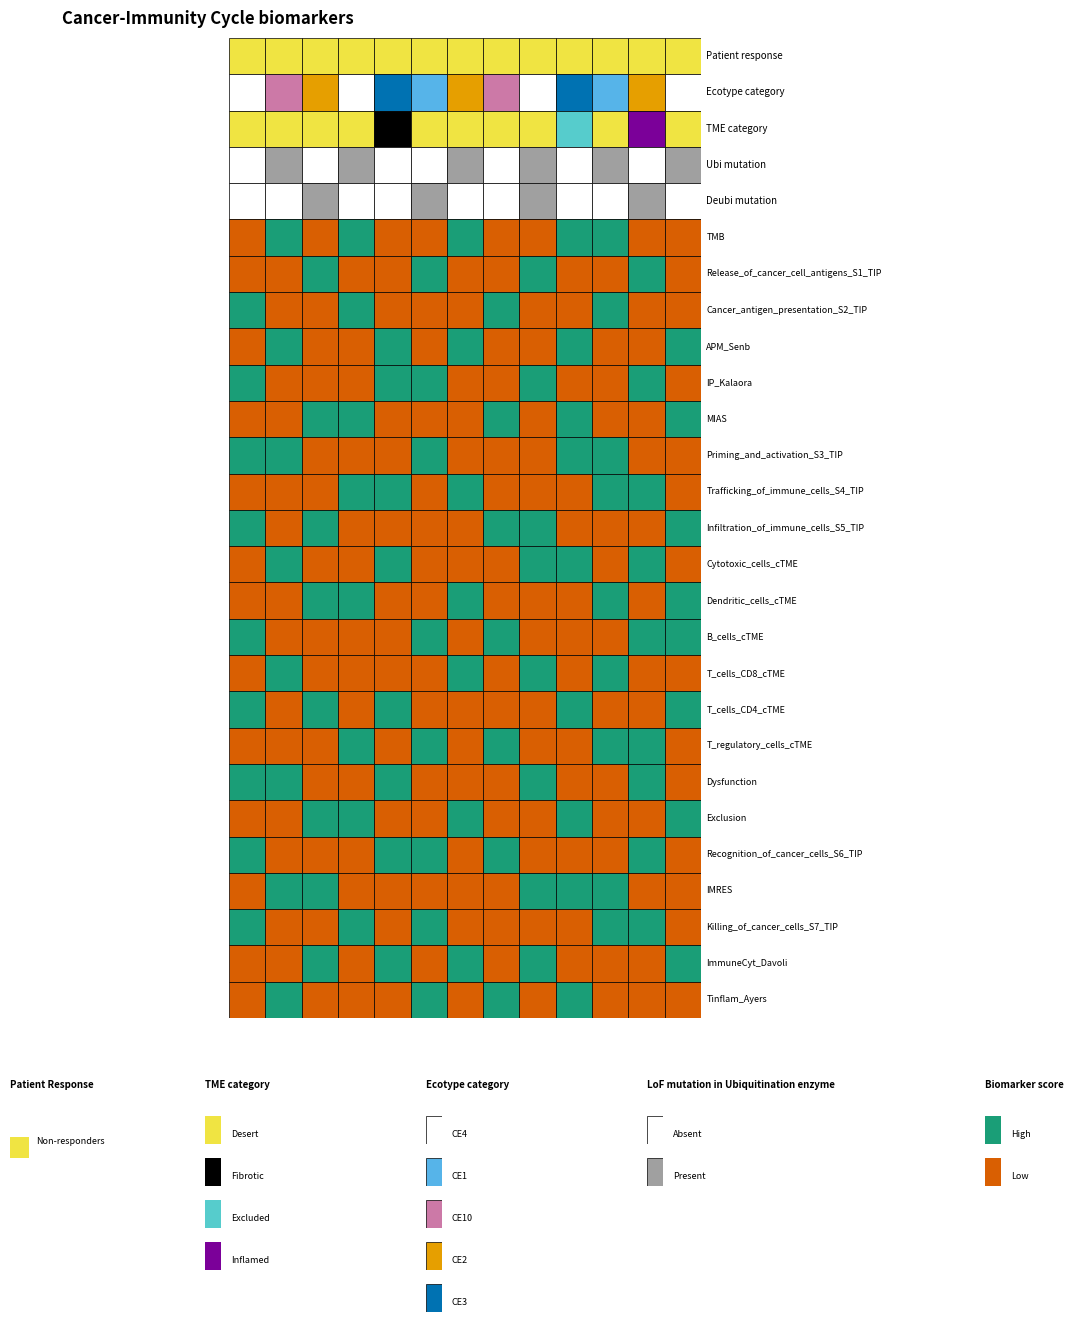

What is the spread (max minus min) of values at 11?

1